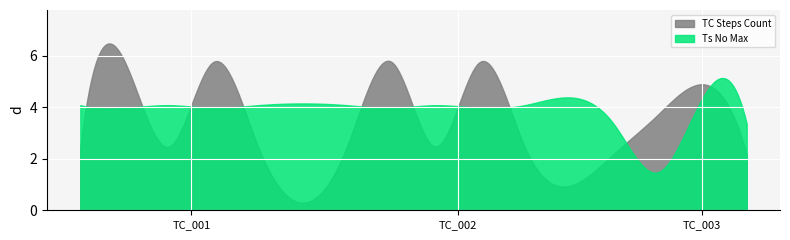

Which series has the largest range (max minus min)?

TC Steps Count